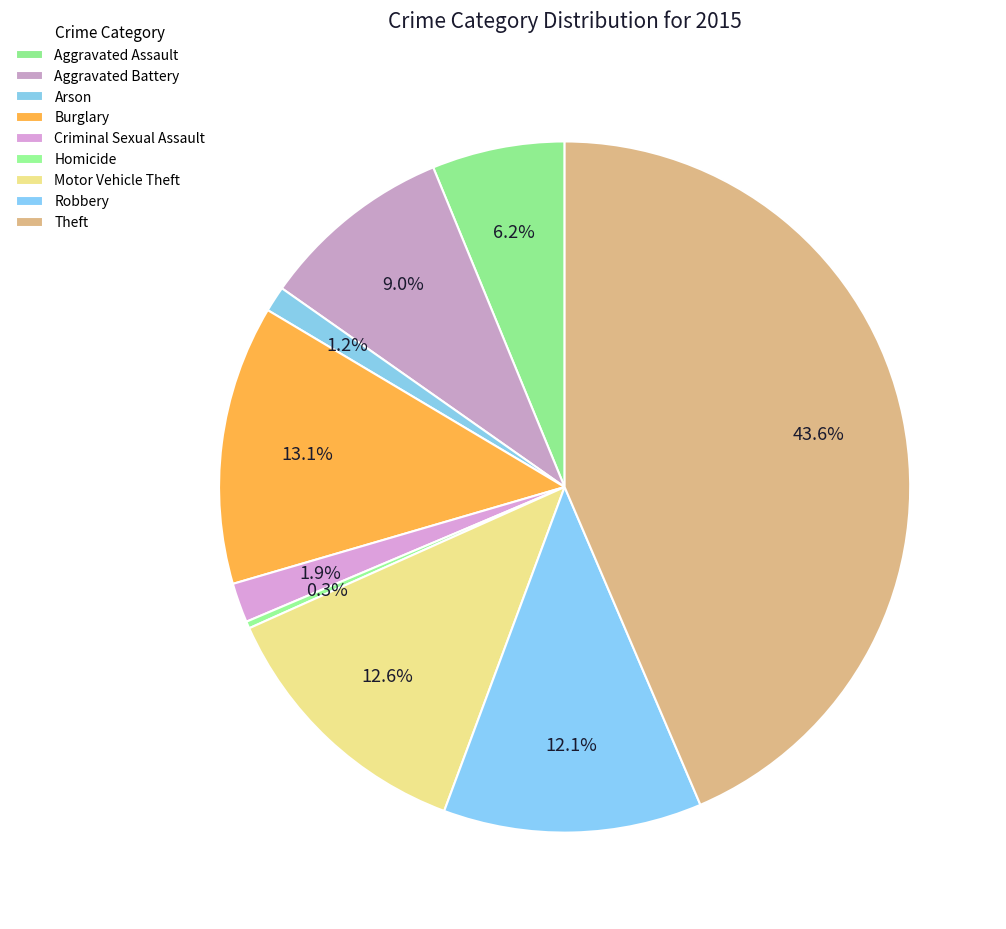

Which slice is the smallest?

Homicide